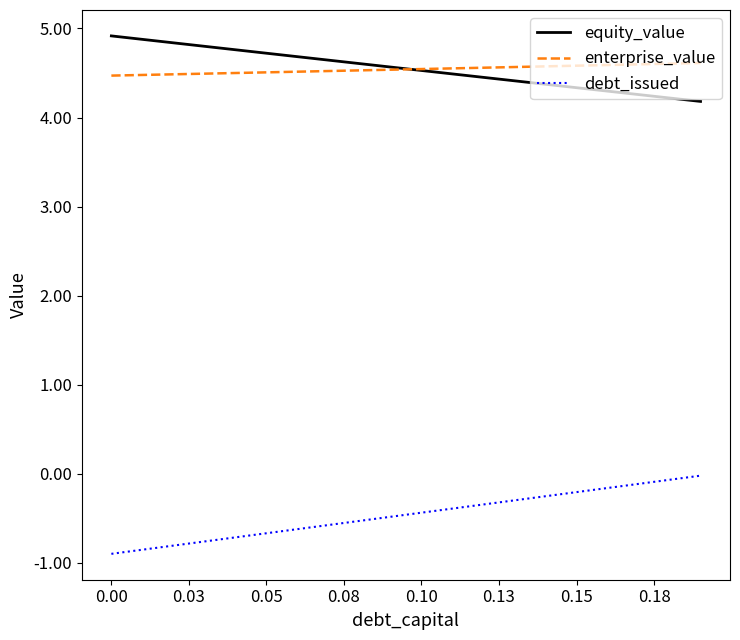

Count the number of data series in this chart.

3